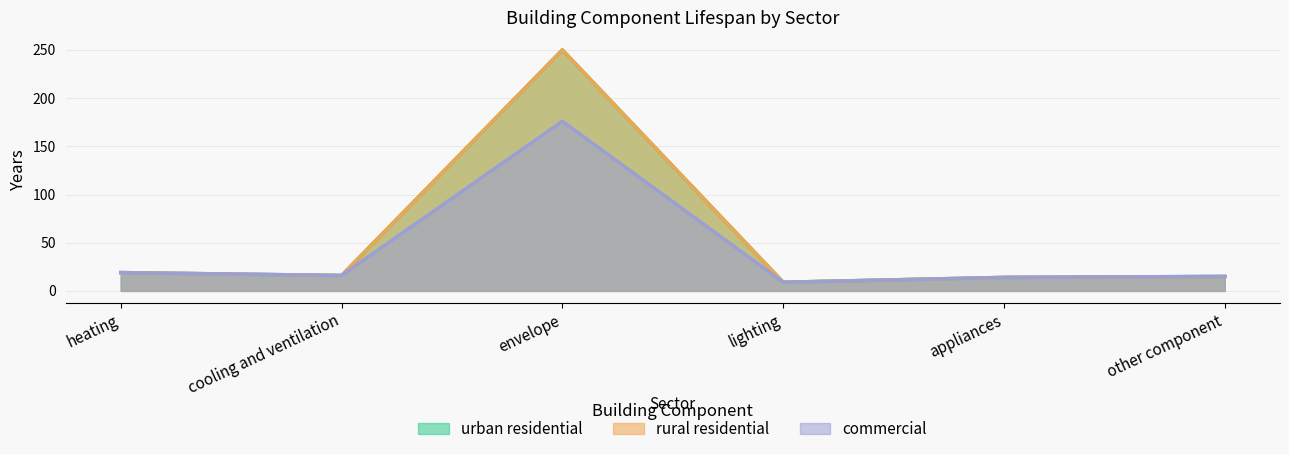

Which label corresponds to the smallest value in the chart?

lighting